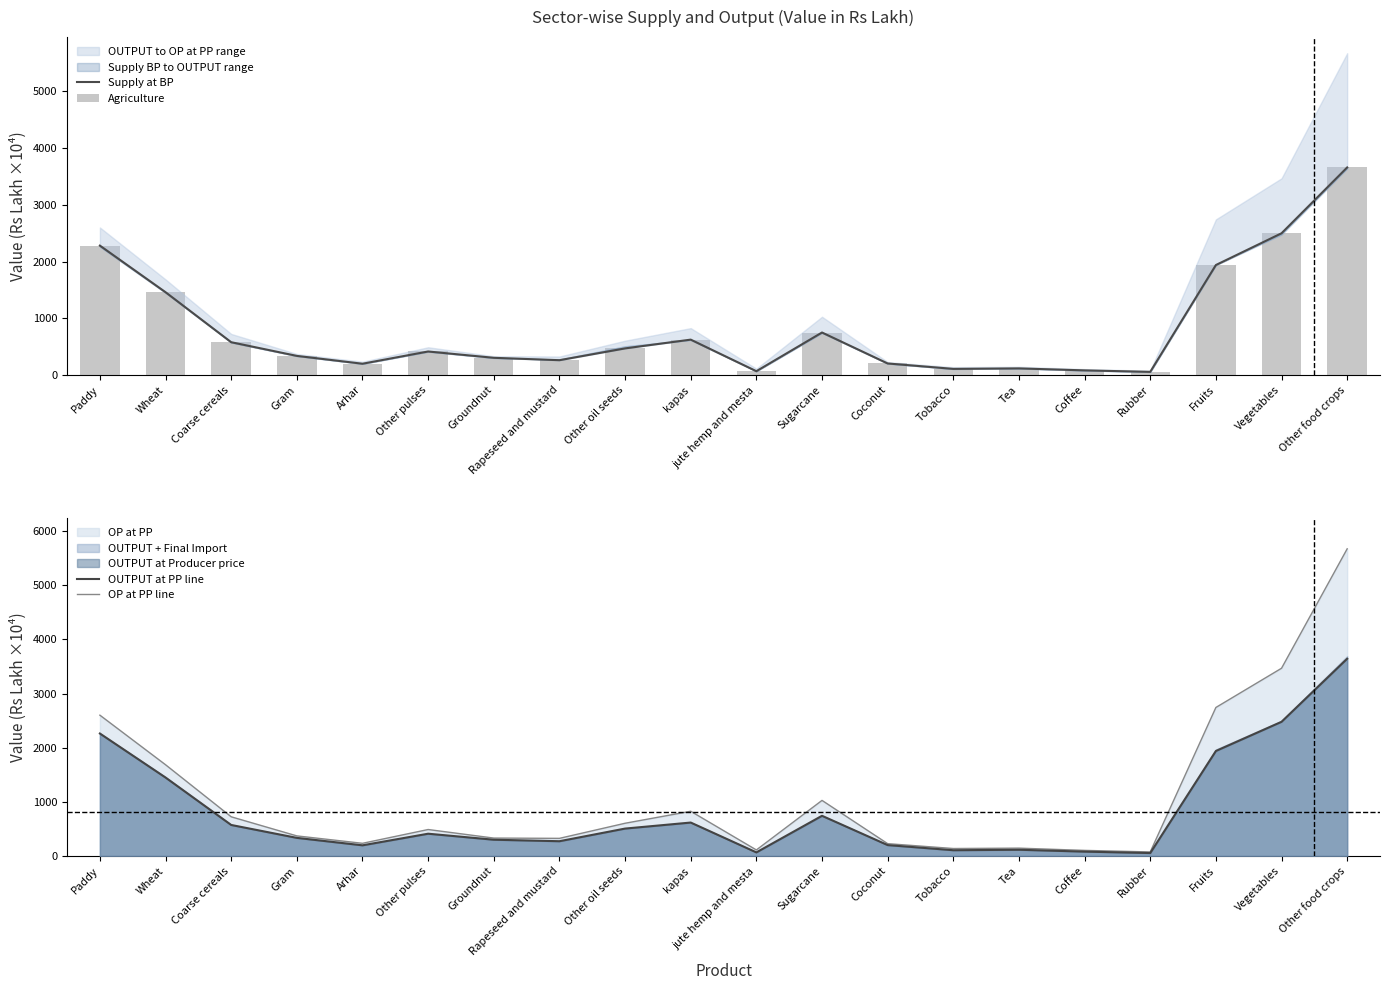

Between Other pulses and Other oil seeds, which series saw the biggest shift?

OP at PP line